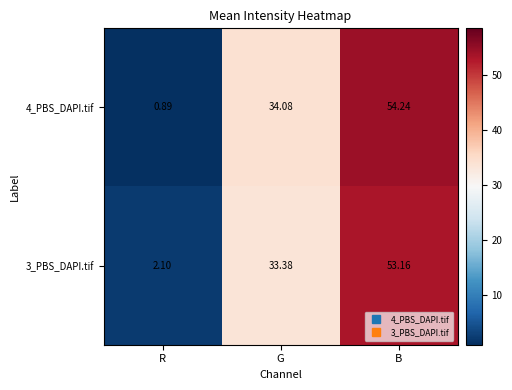

Which category has the lowest value across all series?

R